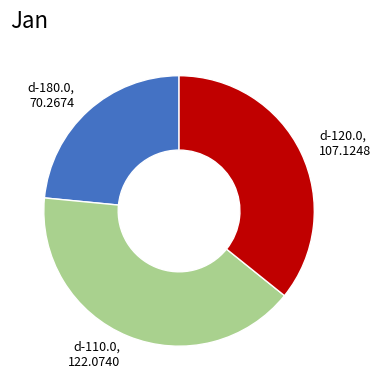

Which slice is the smallest?

d-180.0, 70.2674